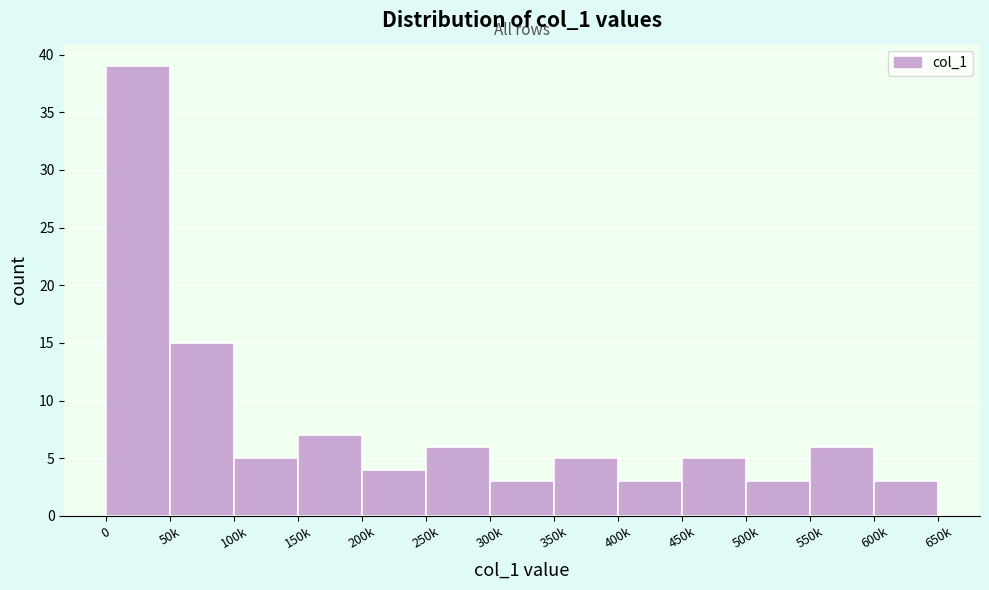

Reading left to right, list all the values displayed in this chart.

0=39	50k=15	100k=5	150k=7	200k=4	250k=6	300k=3	350k=5	400k=3	450k=5	500k=3	550k=6	600k=3